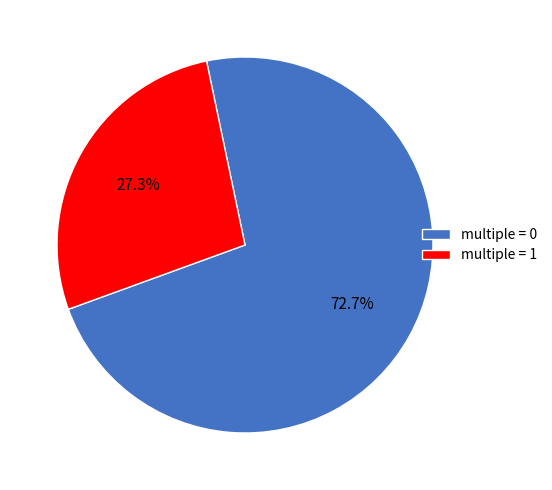

How many slices are in this pie chart?

2